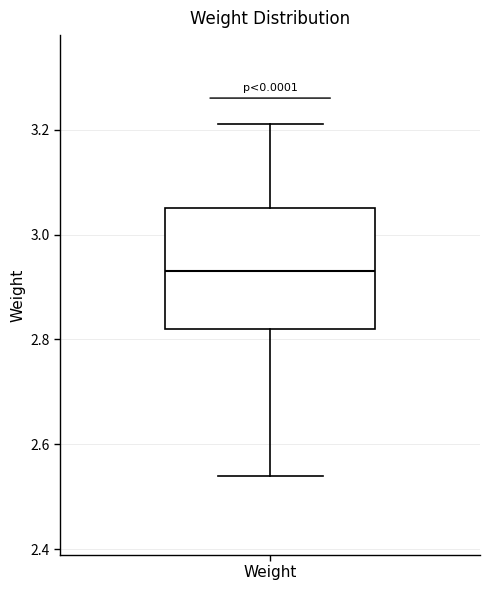

Read this box plot against the y-axis: the position of the median line, the range covered by the box, and the ends of both whiskers. The values are not printed on the chart, so give them approximately, as read against the axis.

median 2.94, box 2.82 to 3.06, whiskers 2.54 to 3.22